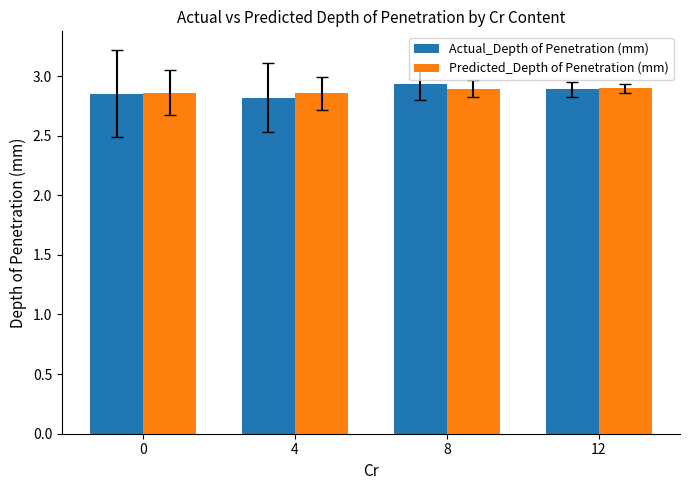

The value of Predicted_Depth of Penetration (mm) at 4 is 0.9. True or false?

False